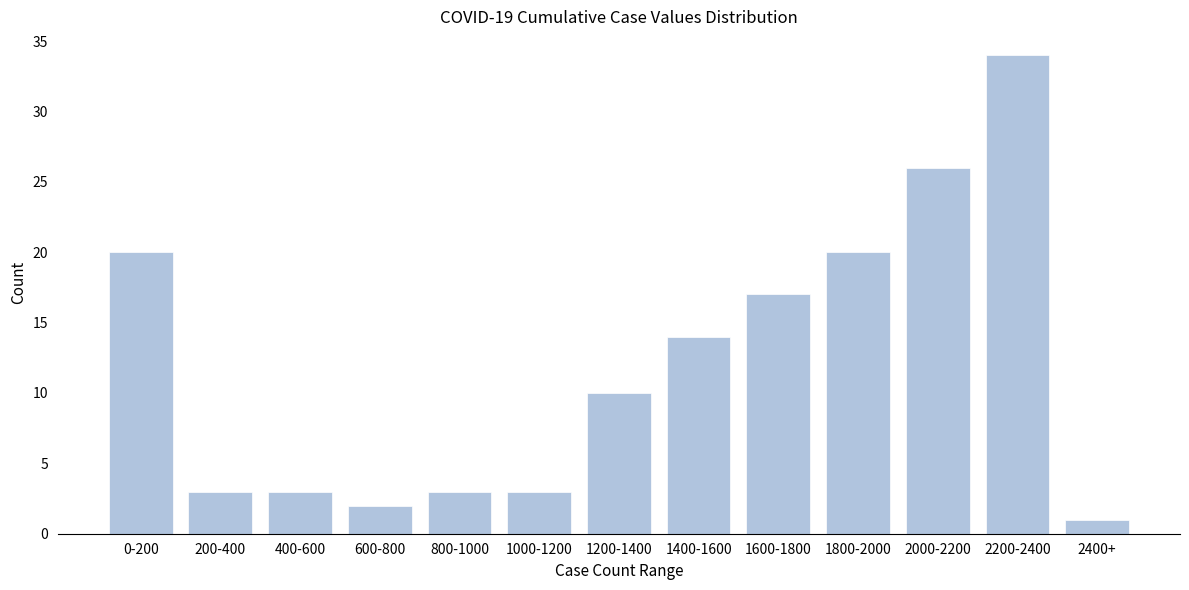

Reading left to right, list all the values displayed in this chart.

0-200=20	200-400=3	400-600=3	600-800=2	800-1000=3	1000-1200=3	1200-1400=10	1400-1600=14	1600-1800=17	1800-2000=20	2000-2200=26	2200-2400=34	2400+=1